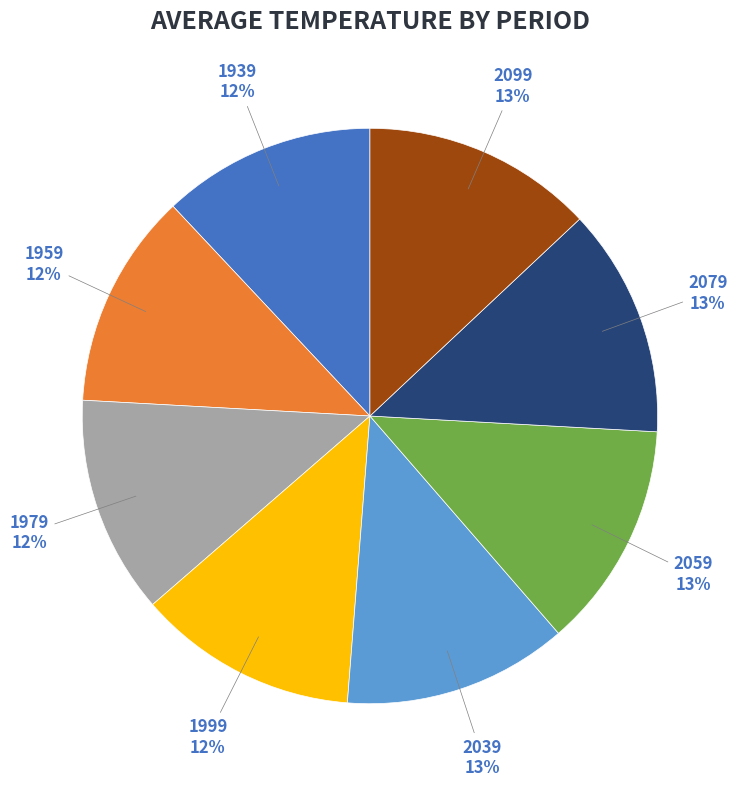

Is there any slice that represents more than half of the pie?

No